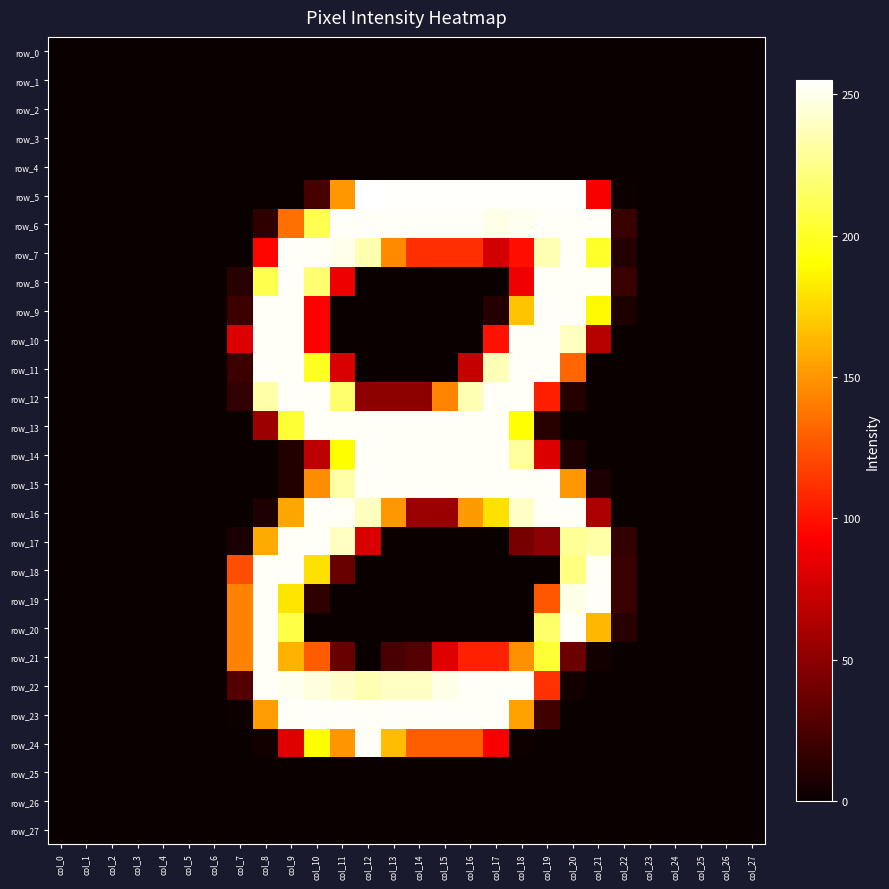

Which category has the lowest value across all series?

col_0